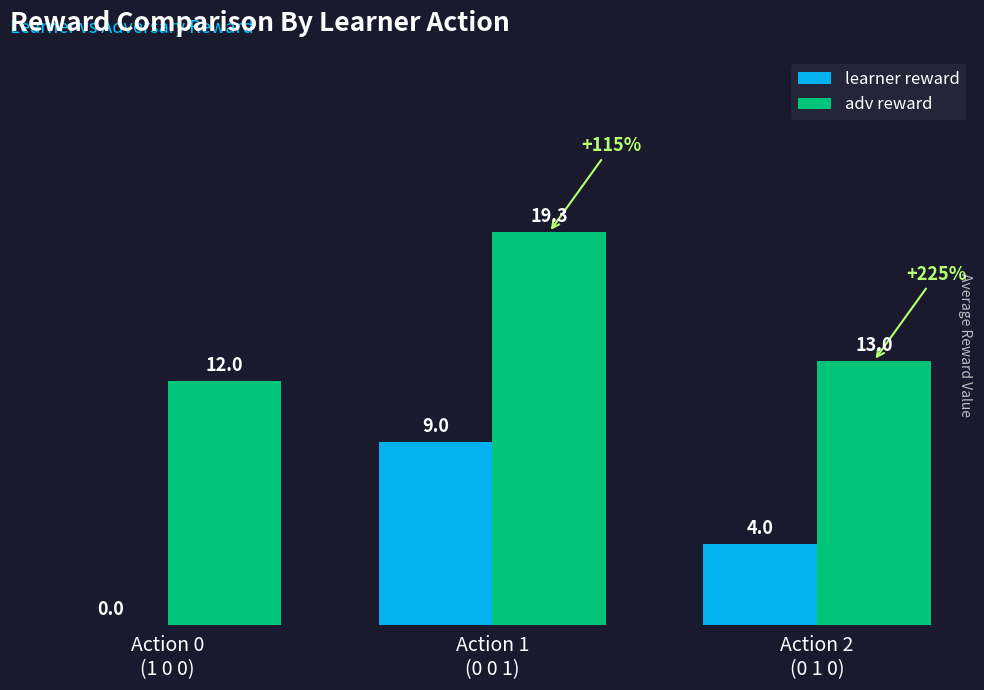

What is the maximum value shown in the chart?

19.3